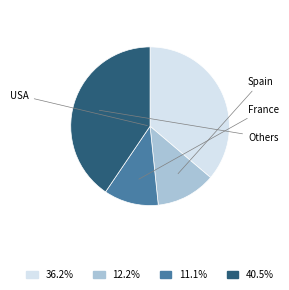

Is there any slice that represents more than half of the pie?

No